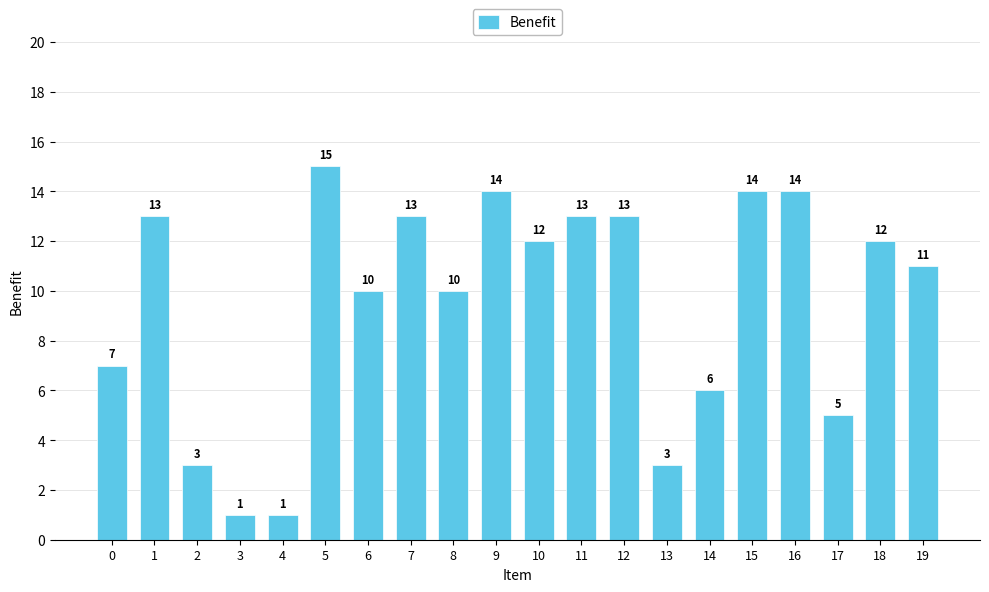

Which category has the highest value across all series?

5